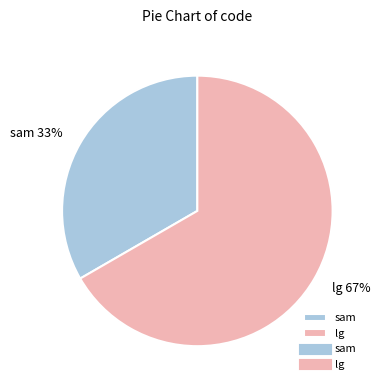

Is the sum of lg and sam greater than half?

Yes